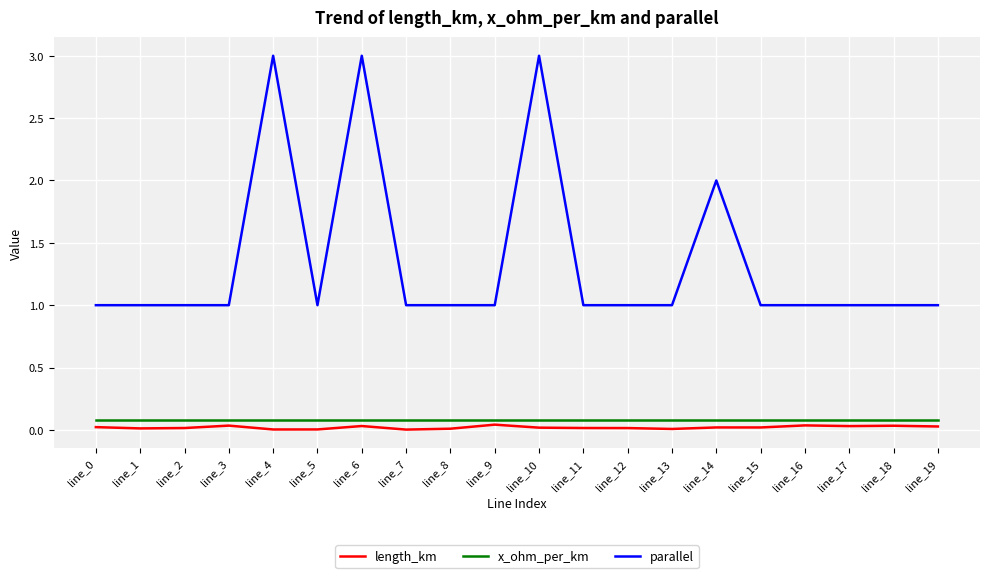

Does the chart display data point markers on the line(s)?

No